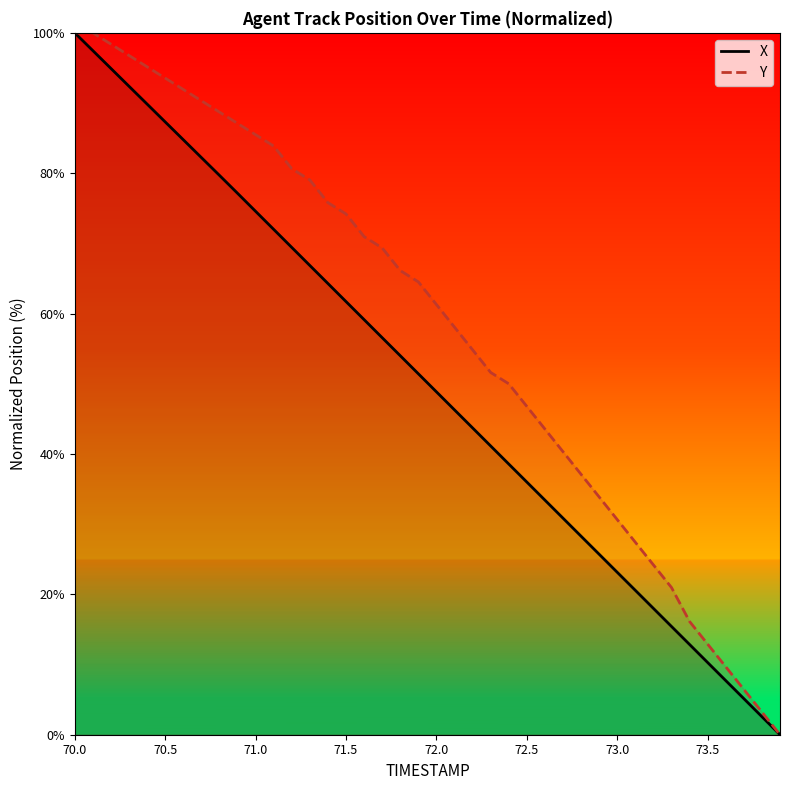

List the series in order of their overall mean, highest first.

Y, X